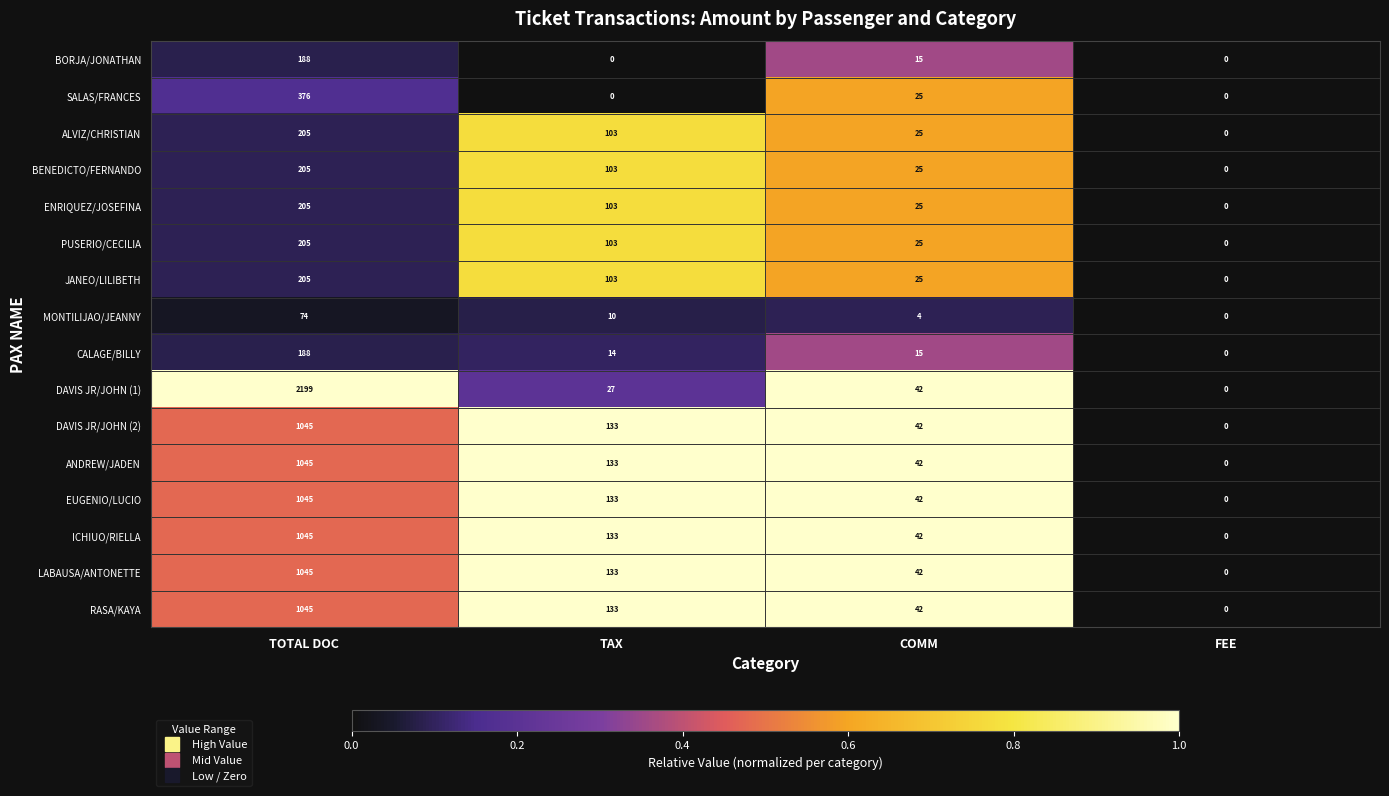

Which series has the largest range (max minus min)?

DAVIS JR/JOHN (1)